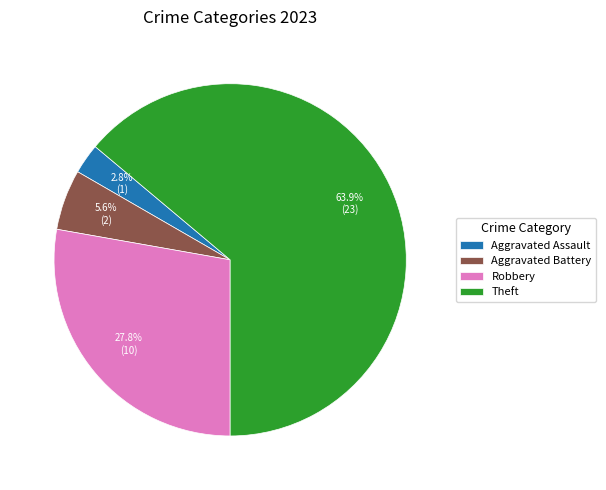

Count the number of slices in the pie.

4